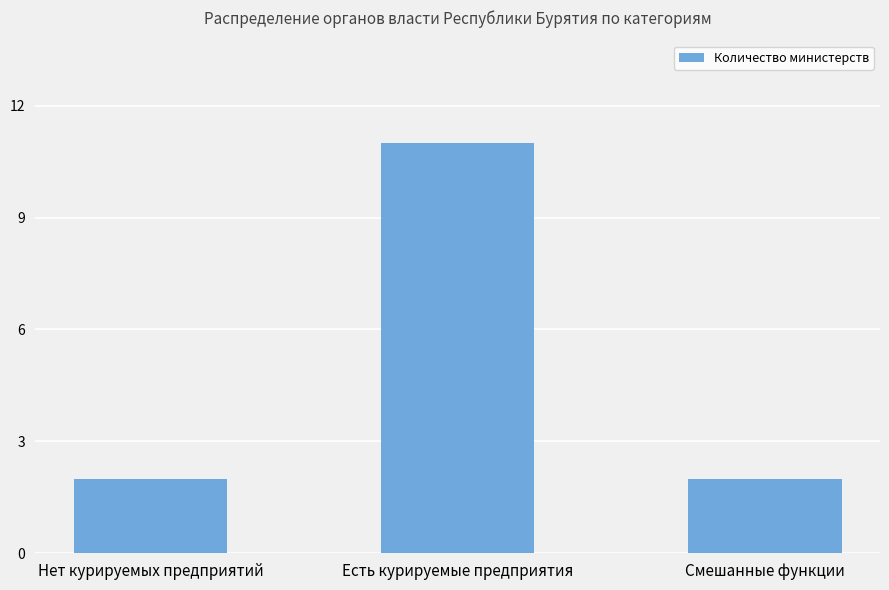

What is the maximum value shown in the chart?

11